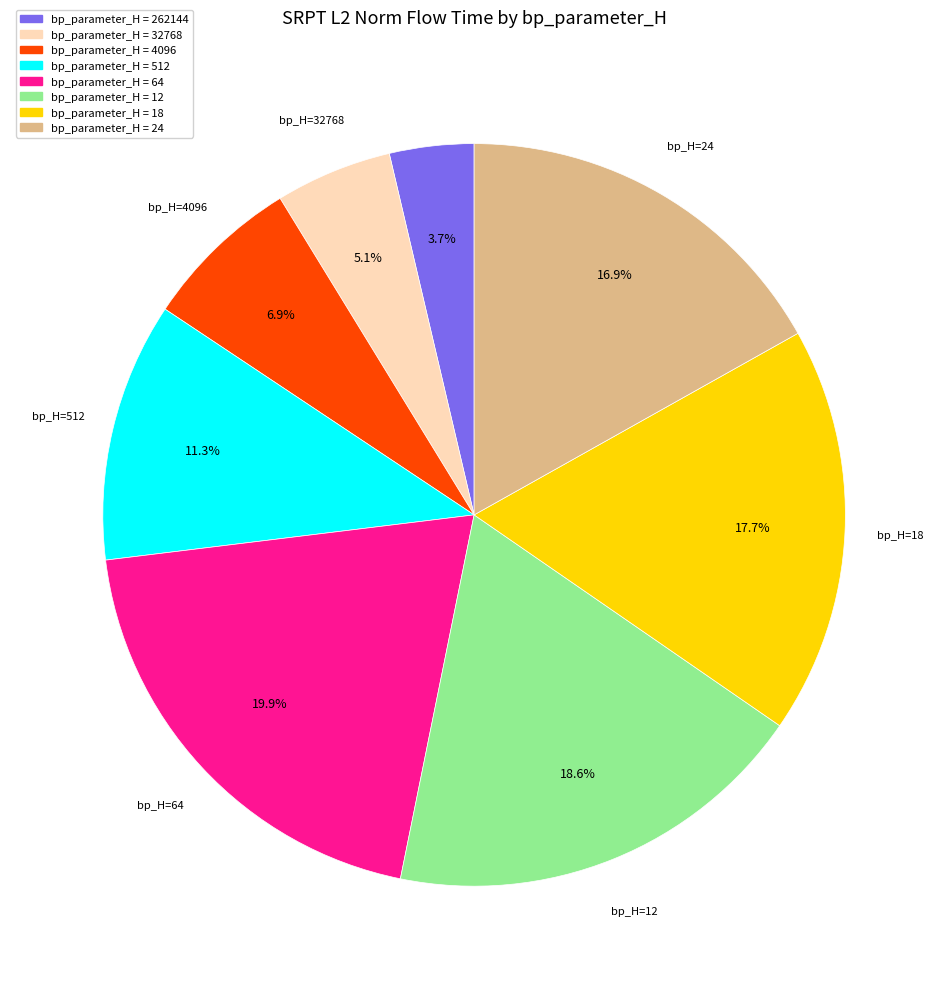

Count the number of slices in the pie.

8